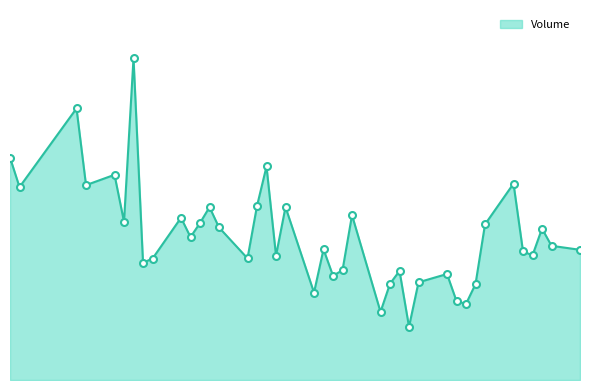

Does the chart display data point markers on the line(s)?

No